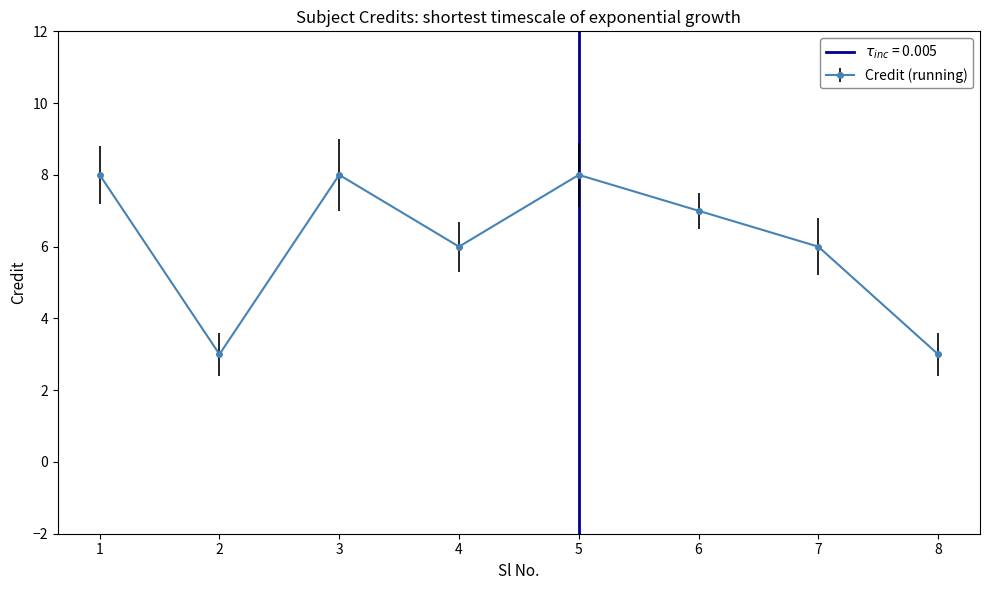

Reading left to right, extract all data points from this chart.

8	3	8	6	8	7	6	3